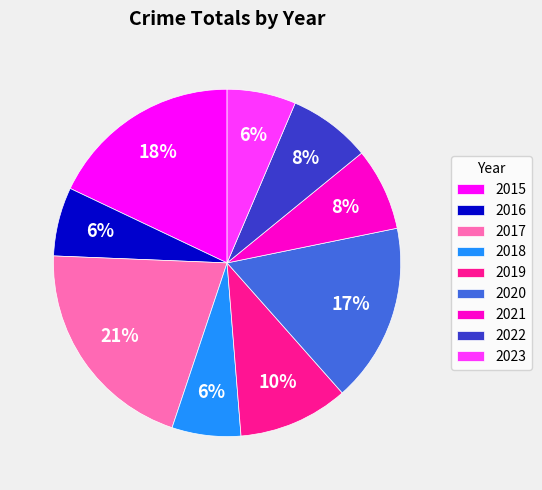

Is the sum of 2016 and 2022 greater than half?

No